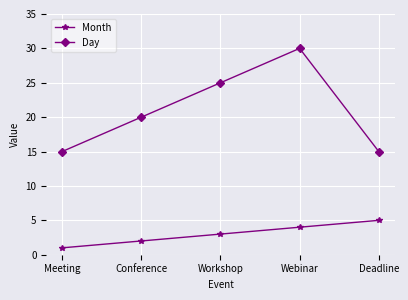

What is the difference between the maximum and second lowest values in the Month series?

3